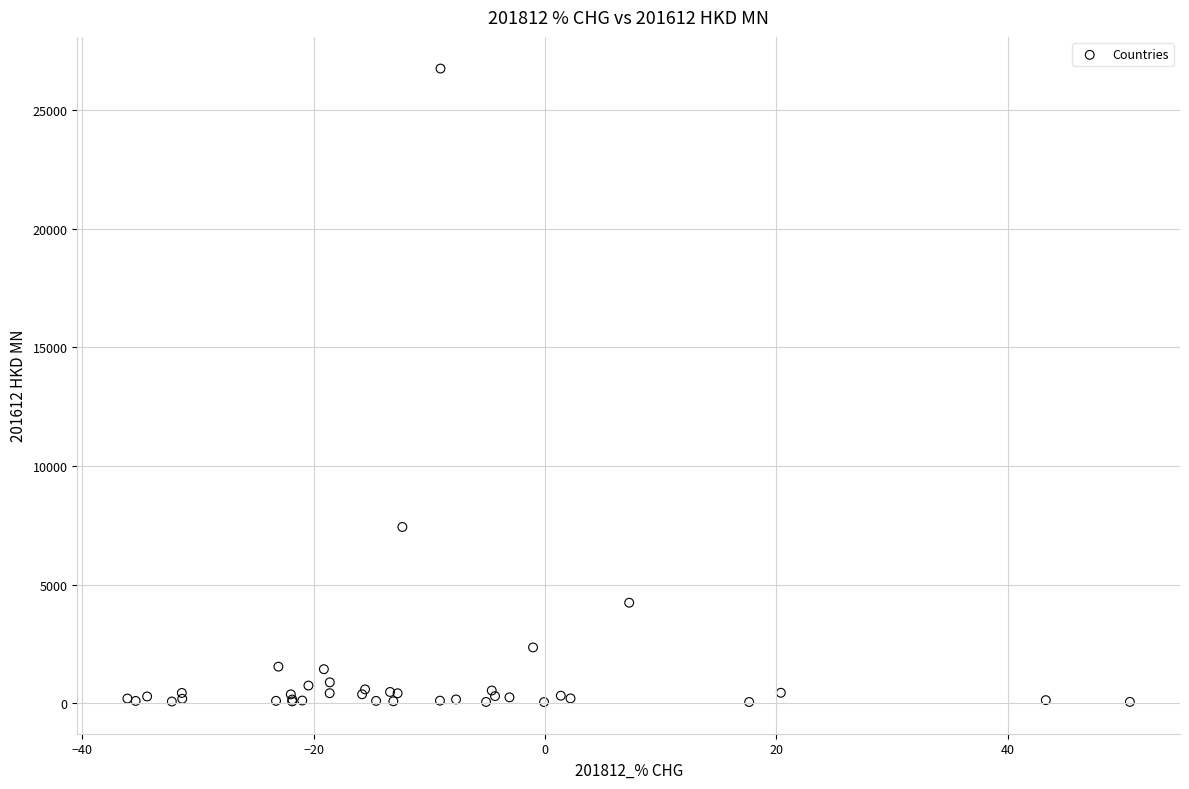

What Y value in the scatter plot is closest to 13394?

7425.8